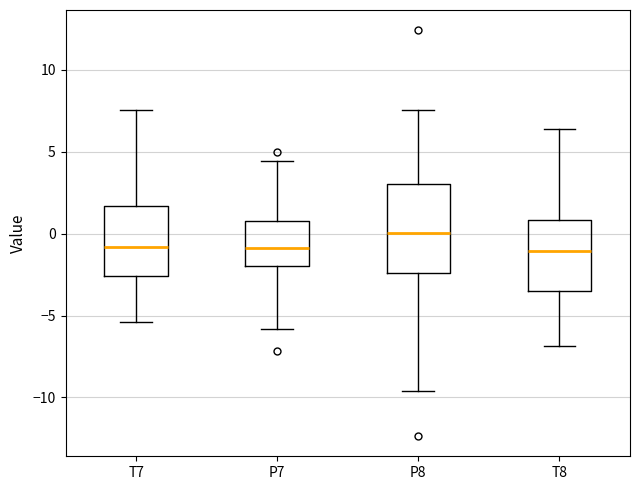

Reading left to right, transcribe this box plot: for each box, give where its median line is, the range the box spans, and where its two whiskers end, as read against the y-axis. The values are not printed on the chart, so give them approximately, as read against the axis.

T7: median -1.0, box -2.5 to 1.5, whiskers -5.5 to 7.5
P7: median -1.0, box -2.0 to 0.5, whiskers -6.0 to 4.5
P8: median 0.0, box -2.5 to 3.0, whiskers -9.5 to 7.5
T8: median -1.0, box -3.5 to 1.0, whiskers -7.0 to 6.5